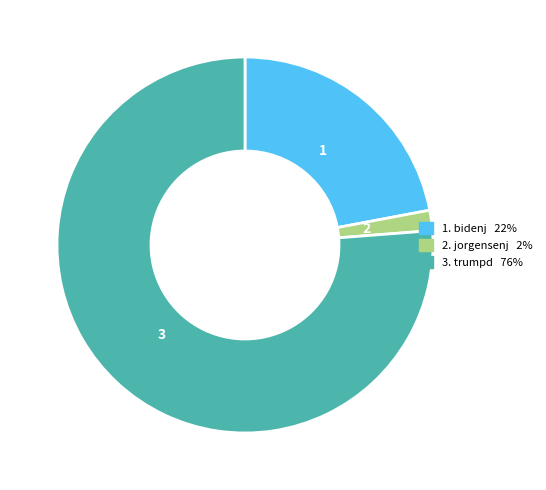

How many slices are in this pie chart?

3